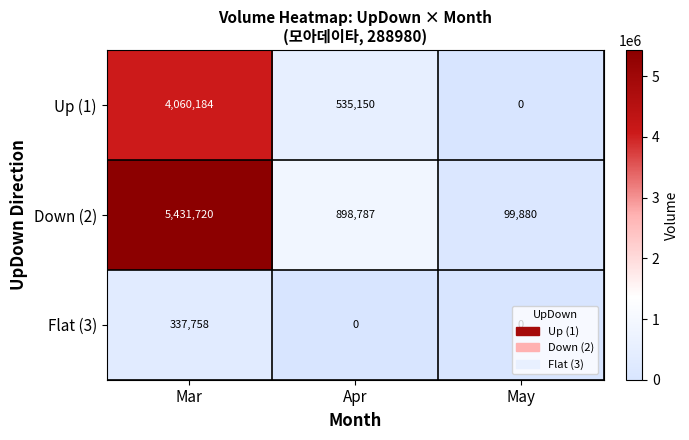

How many Down (2) values are between 99880 and 5431720?

3